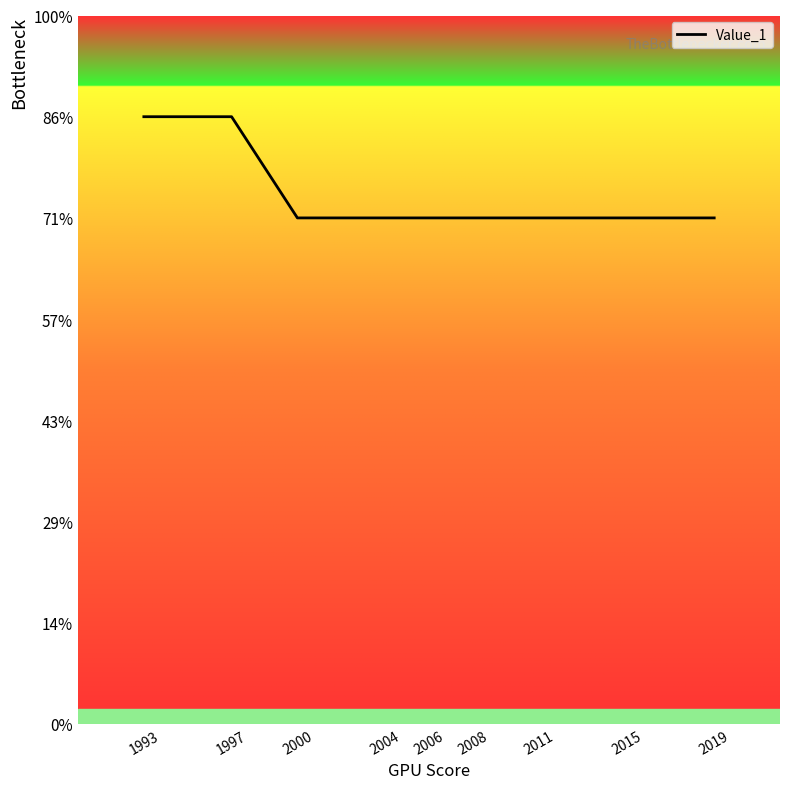

Does the chart have visible grid lines?

No